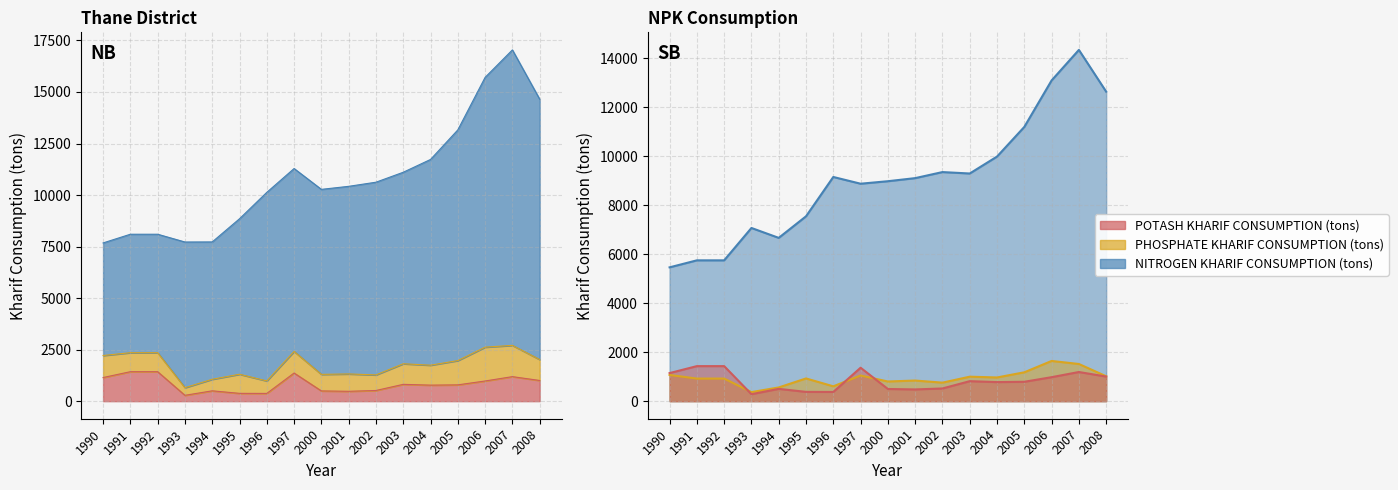

How many lines are shown in the chart?

3